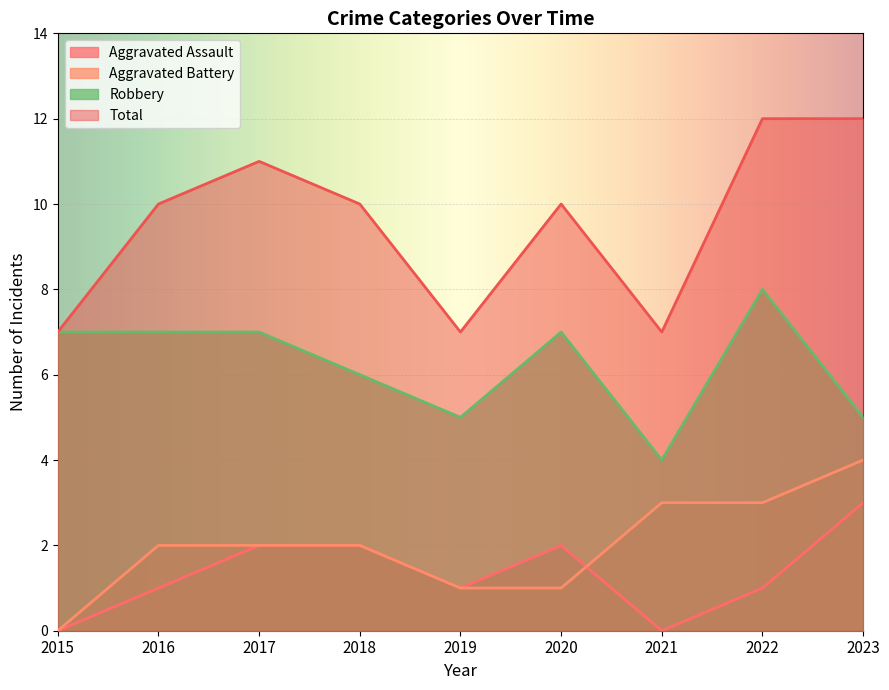

Where is Aggravated Assault nearest to the value 1?

2016